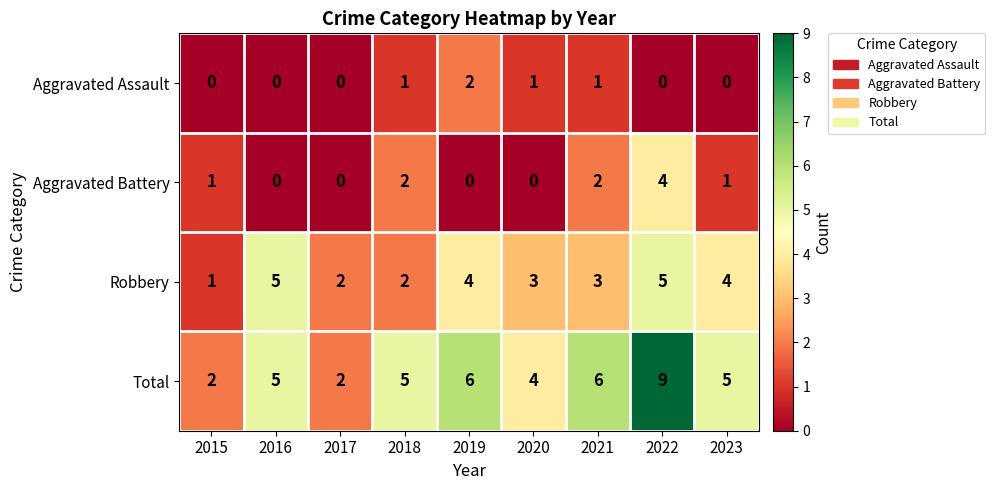

What is the highest value of the Aggravated Battery series?

4